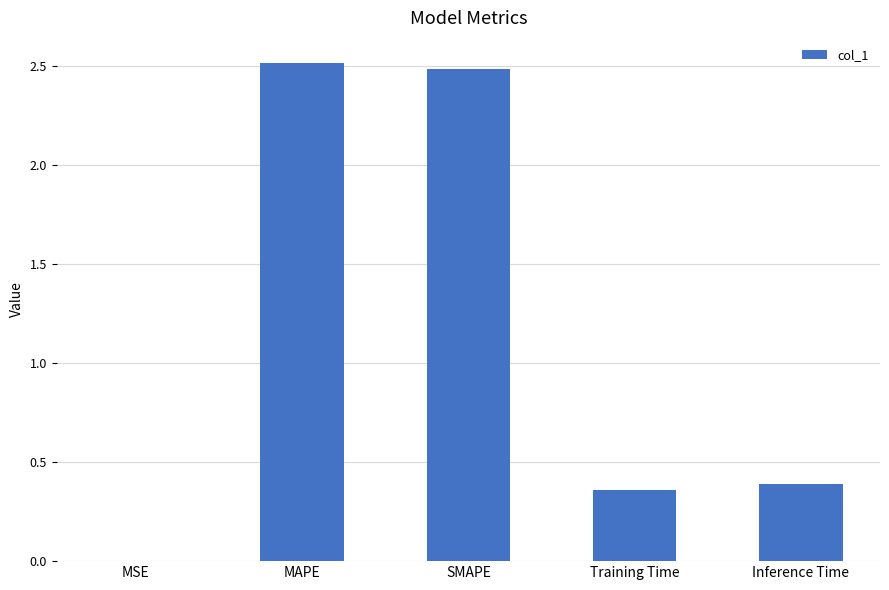

Which has a higher value, MAPE or SMAPE?

MAPE